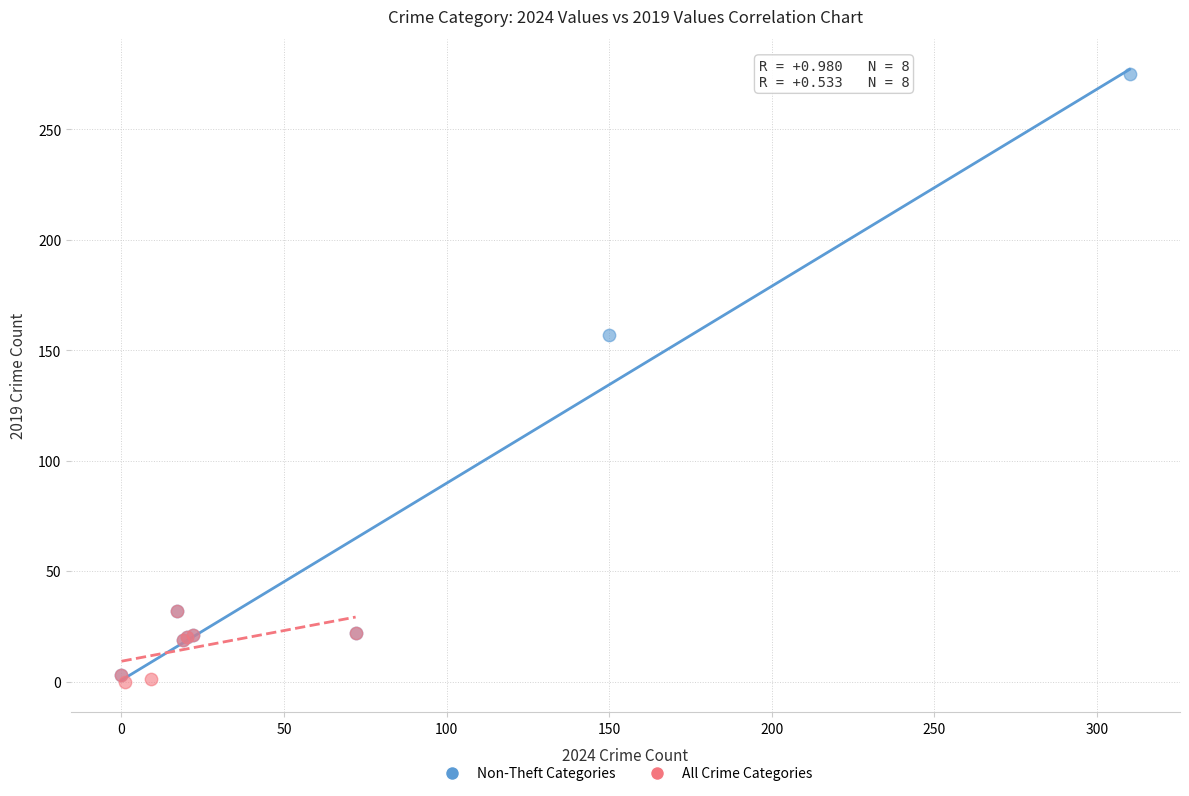

Which series reaches the maximum Y coordinate?

Non-Theft Categories